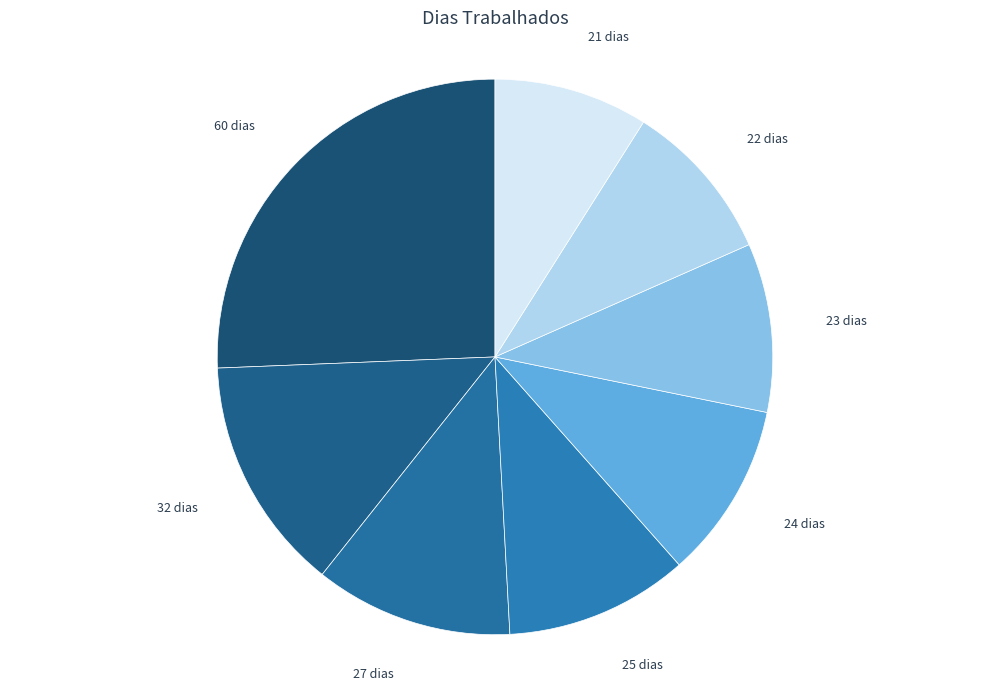

How many slices are in this pie chart?

8